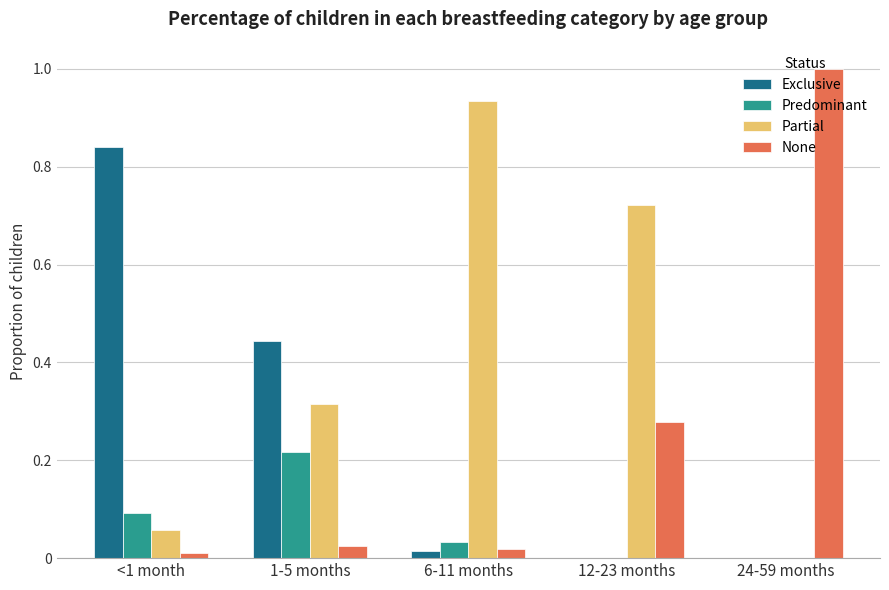

Is the value of Partial at <1 month greater than the value of Exclusive at 24-59 months?

Yes